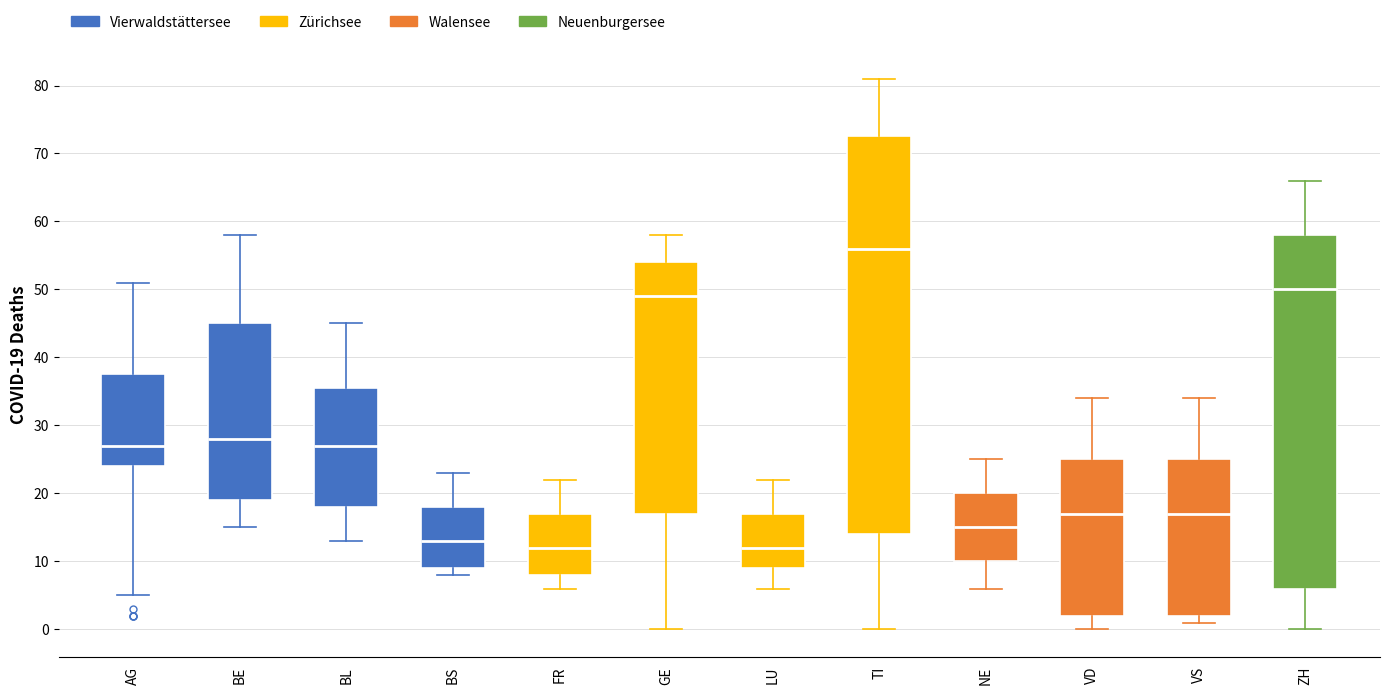

Reading left to right, transcribe this box plot: for each box, give where its median line is, the range the box spans, and where its two whiskers end, as read against the y-axis. The values are not printed on the chart, so give them approximately, as read against the axis.

AG: median 27, box 24 to 38, whiskers 5 to 51
BE: median 28, box 19 to 45, whiskers 15 to 58
BL: median 27, box 18 to 36, whiskers 13 to 45
BS: median 13, box 9 to 18, whiskers 8 to 23
FR: median 12, box 8 to 17, whiskers 6 to 22
GE: median 49, box 17 to 54, whiskers 0 to 58
LU: median 12, box 9 to 17, whiskers 6 to 22
TI: median 56, box 14 to 73, whiskers 0 to 81
NE: median 15, box 10 to 20, whiskers 6 to 25
VD: median 17, box 2 to 25, whiskers 0 to 34
VS: median 17, box 2 to 25, whiskers 1 to 34
ZH: median 50, box 6 to 58, whiskers 0 to 66